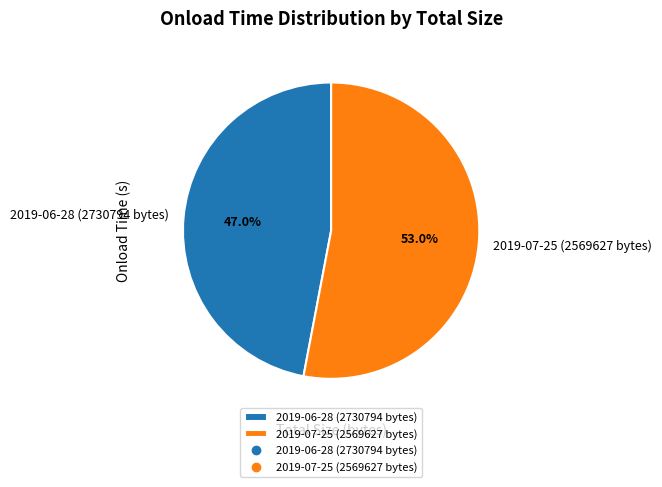

The 2019-06-28 (2730794 bytes) slice represents 47% of the pie. True or false?

True